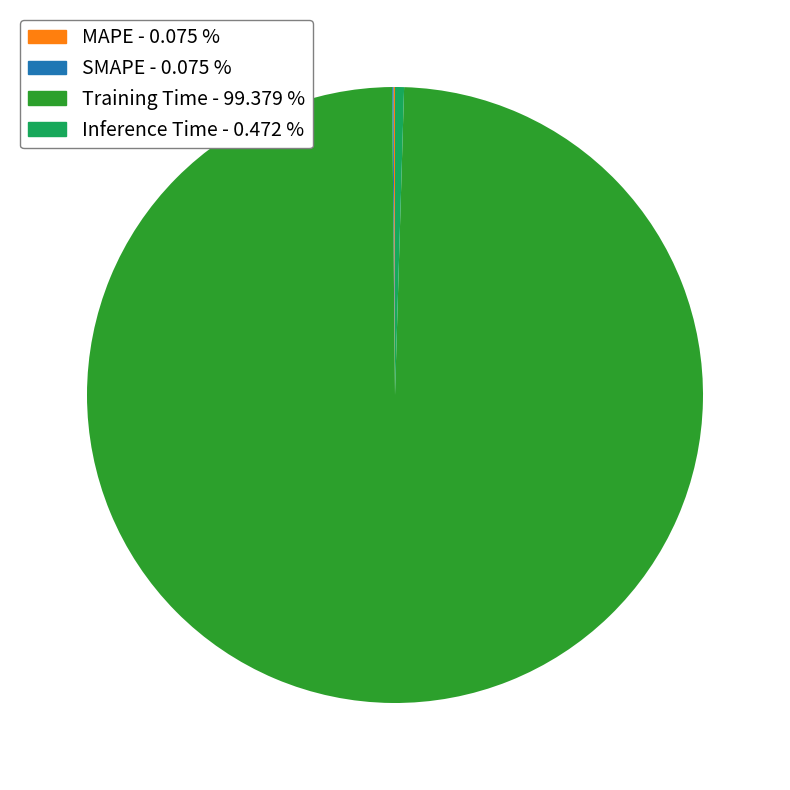

Is there a majority slice in this chart?

Yes